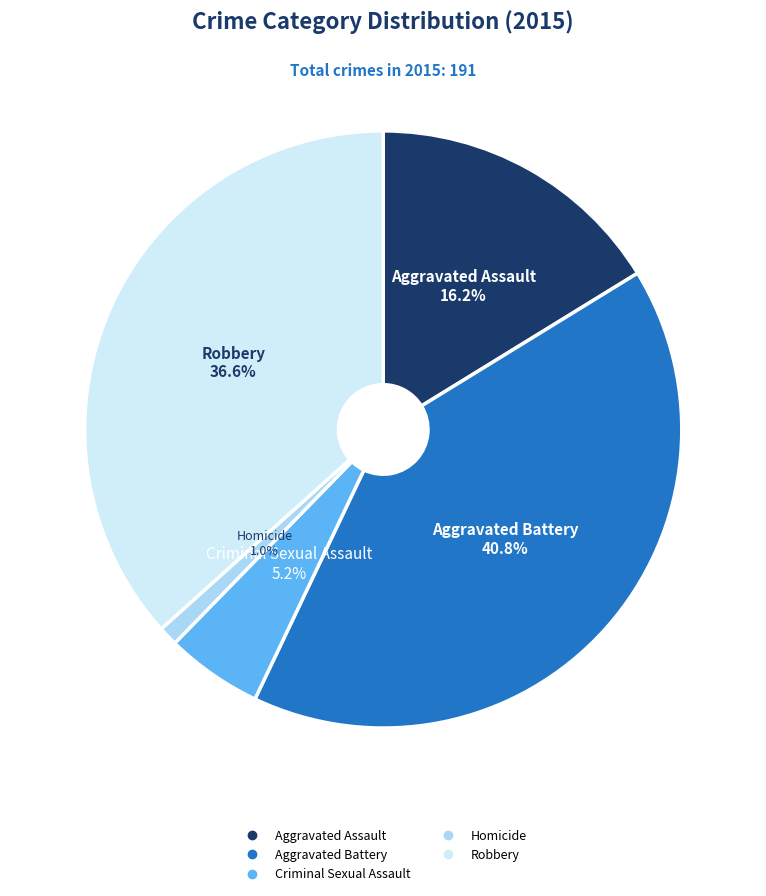

To the nearest percent, what is the combined percentage of Homicide and Robbery?

38%